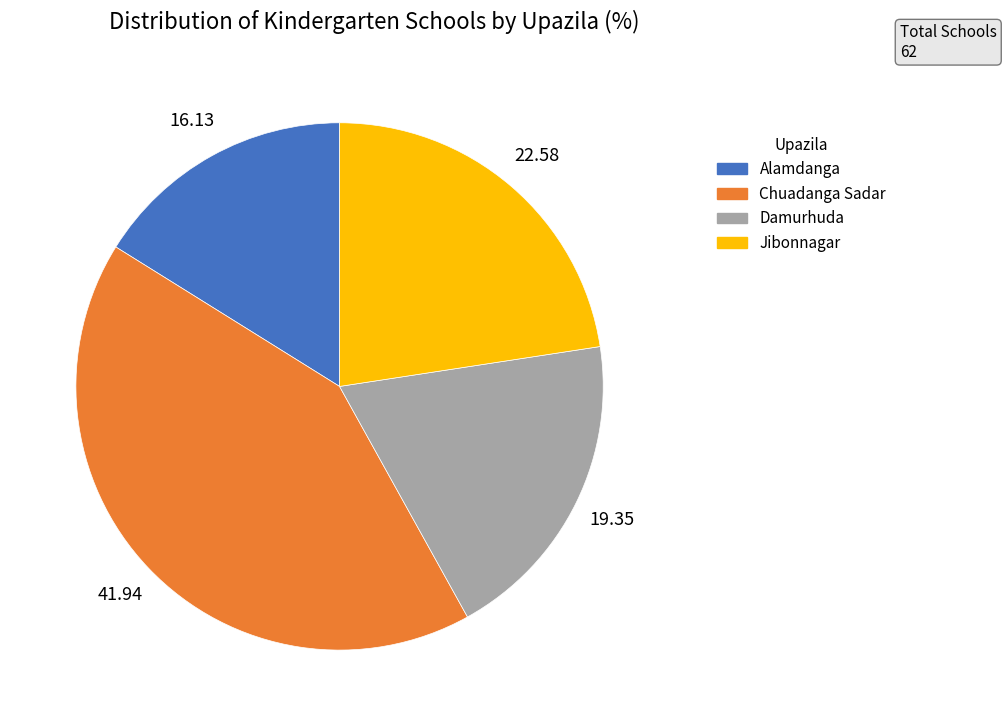

What is the largest slice in the pie chart?

Chuadanga Sadar